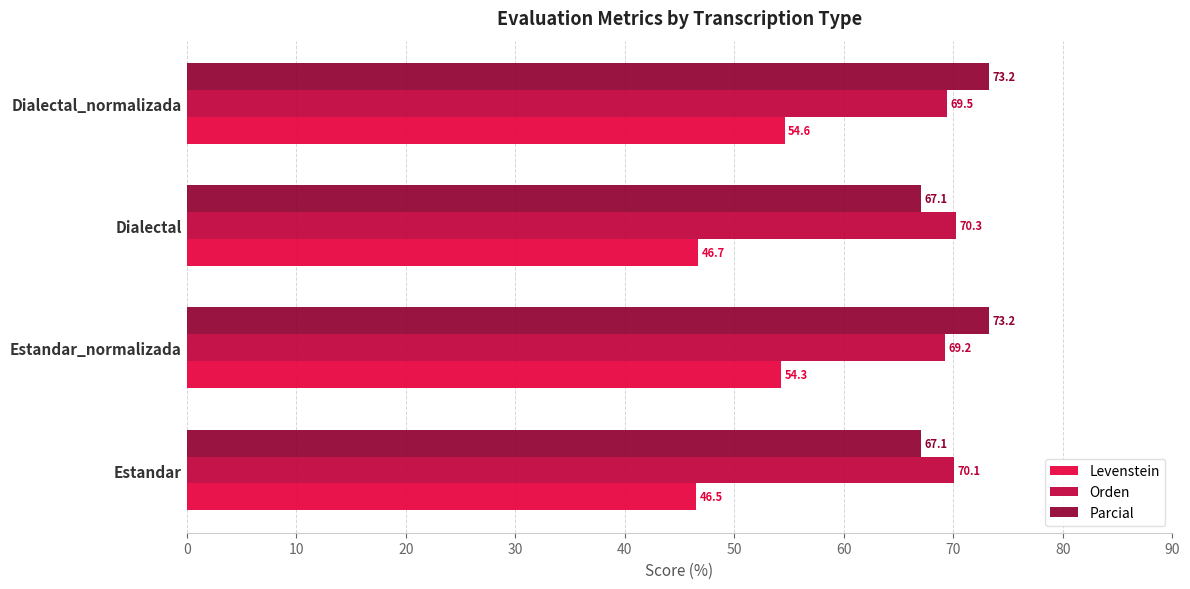

Which series has the largest total across all categories?

Parcial